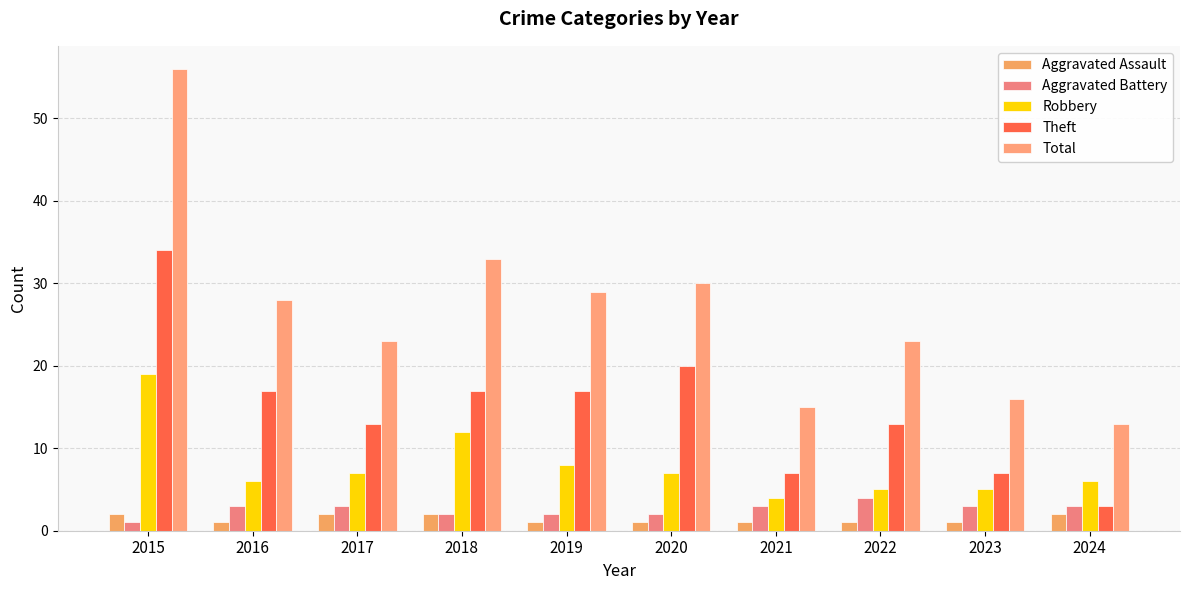

Rank the series at 2015 from lowest to highest value.

Aggravated Battery, Aggravated Assault, Robbery, Theft, Total